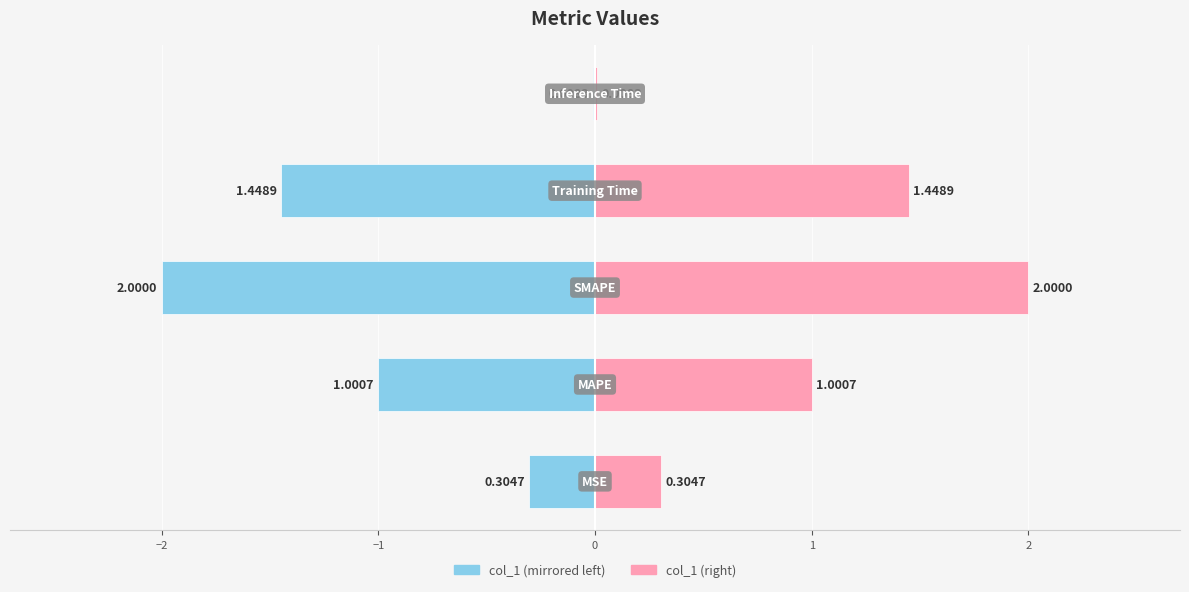

Reading left to right, list all the values displayed in this chart.

col_1 (left): −3=-0.3	−2=-1.0	−1=-2.0	0=-1.4	1=-0.0
col_1 (right): −3=0.3	−2=1.0	−1=2.0	0=1.4	1=0.0